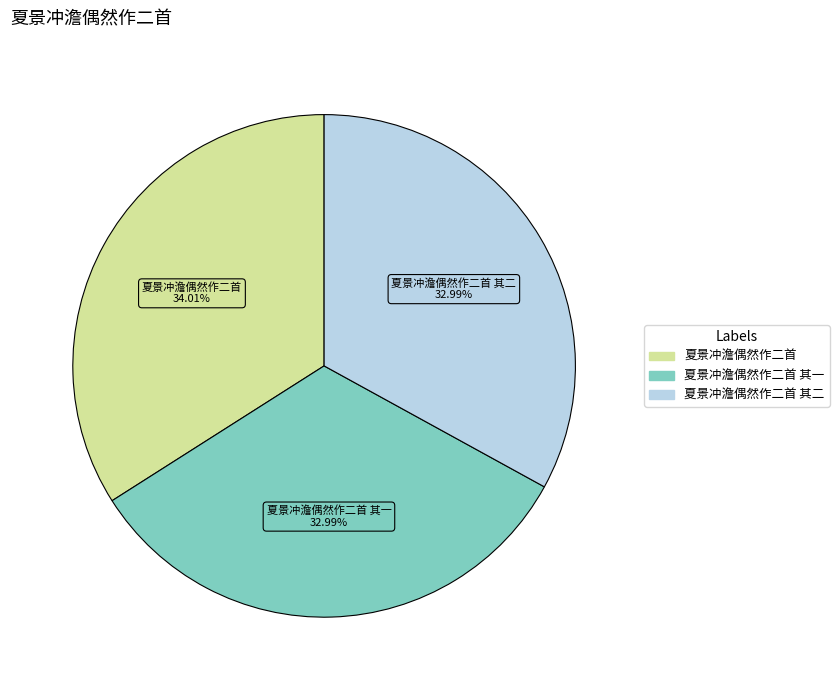

Is there any slice that represents more than half of the pie?

No